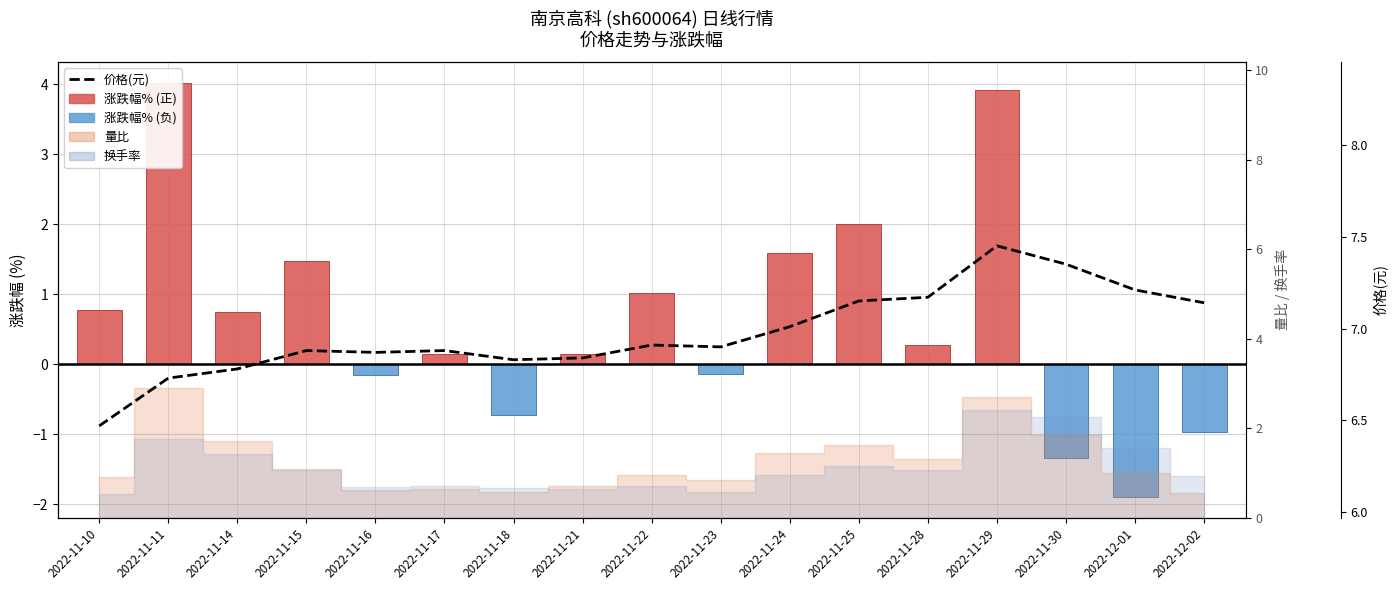

The 价格(元) series shows 7.5 at 2022-11-29. True or false?

True